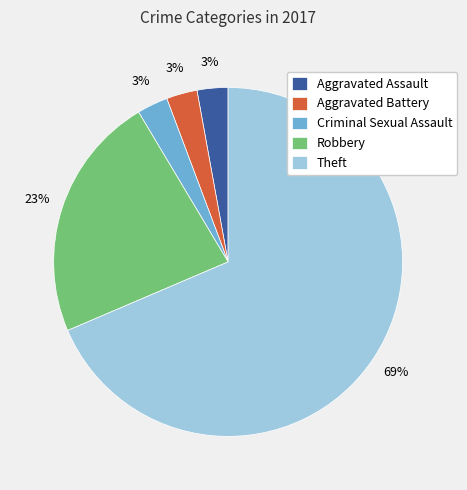

Count the number of slices in the pie.

5